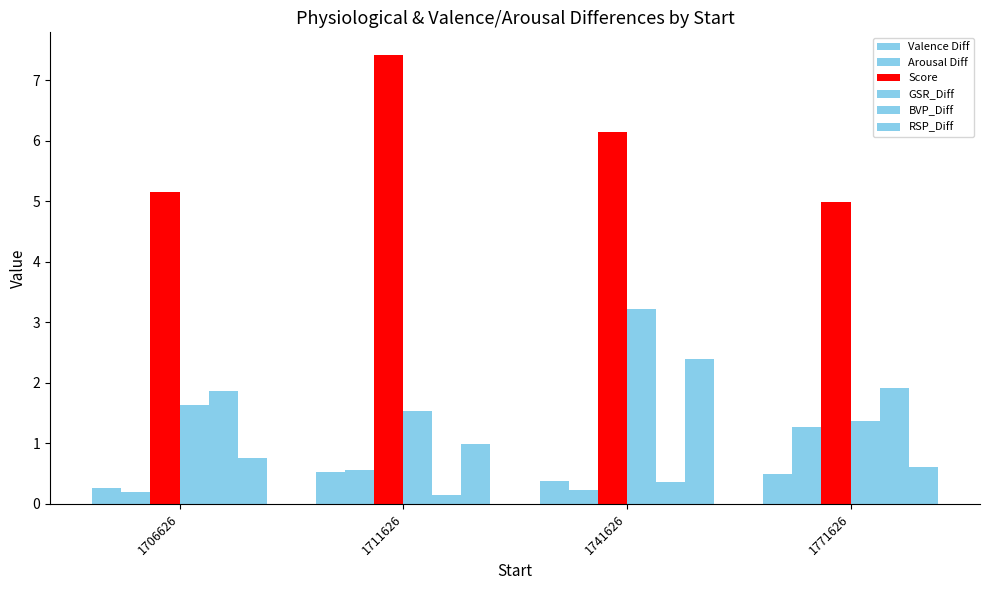

Which series changed the most between 1706626 and 1741626?

RSP_Diff